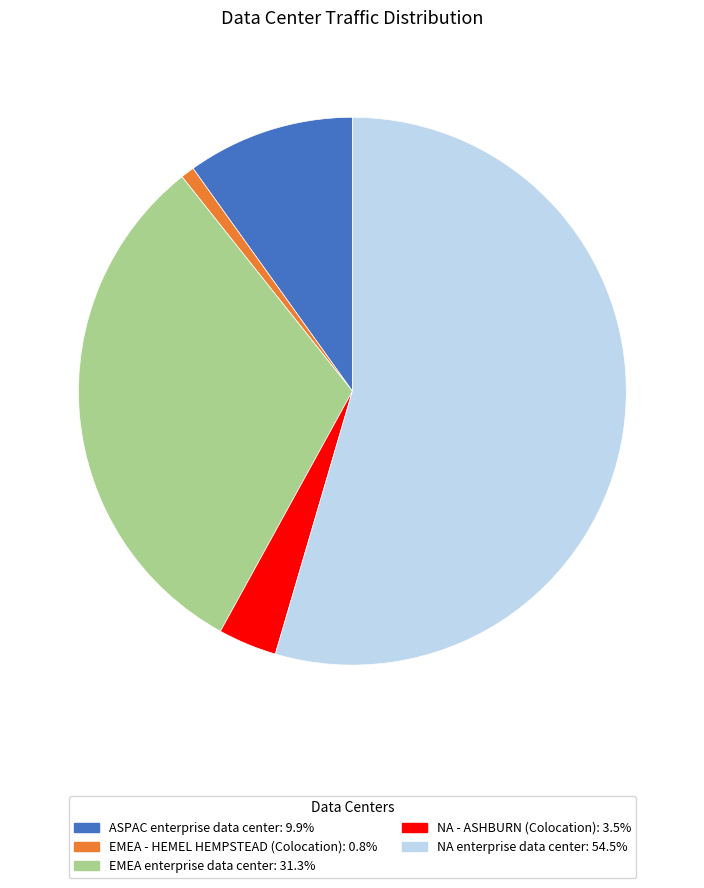

Does EMEA enterprise data center represent more than half of the total?

No